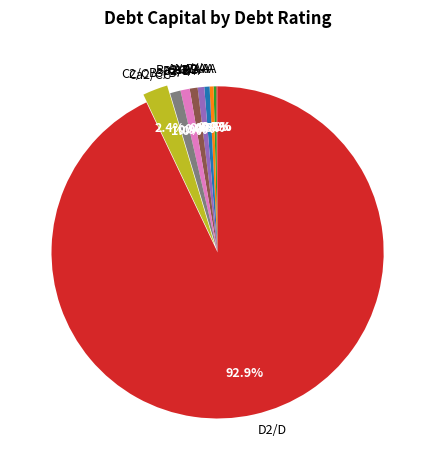

Which has a higher value, C2/C or D2/D?

D2/D